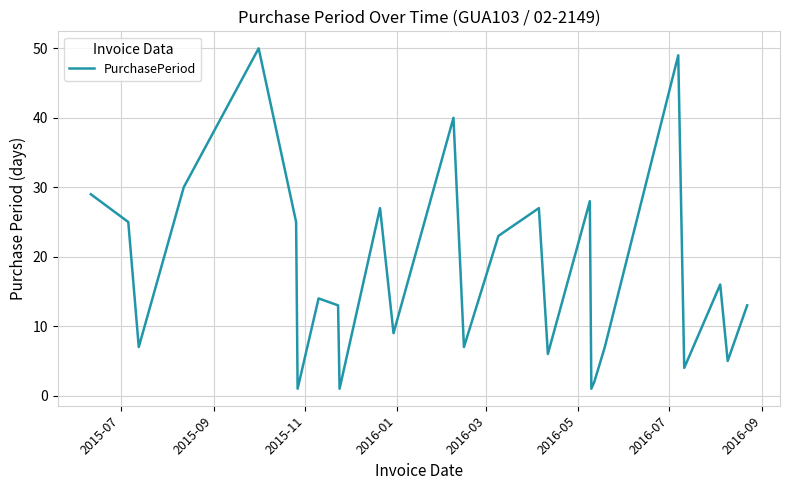

What is the greatest value displayed?

50